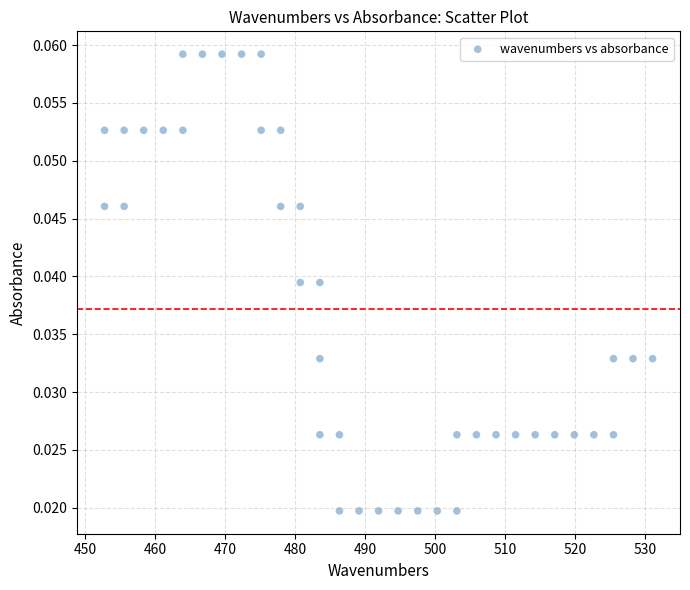

What is the range of X values (max minus min)?

78.3